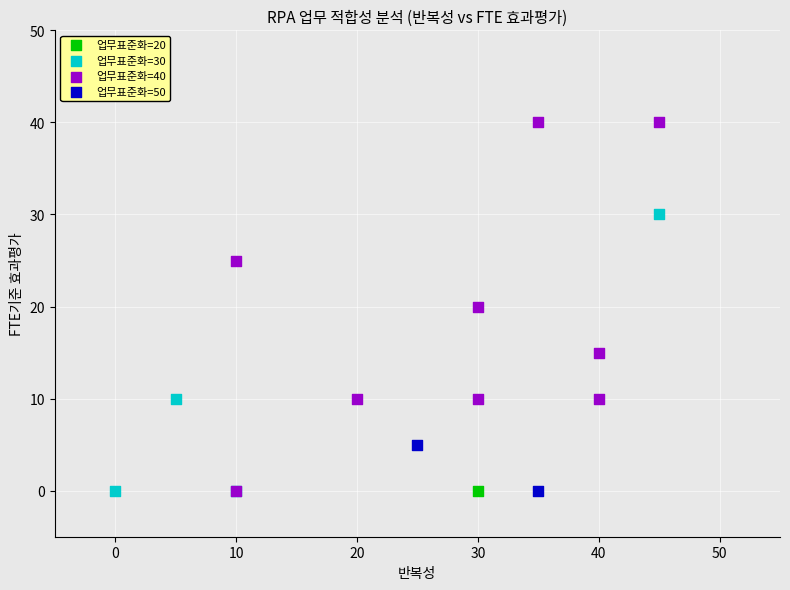

What are all the series names shown in the legend?

업무표준화=20, 업무표준화=30, 업무표준화=40, 업무표준화=50